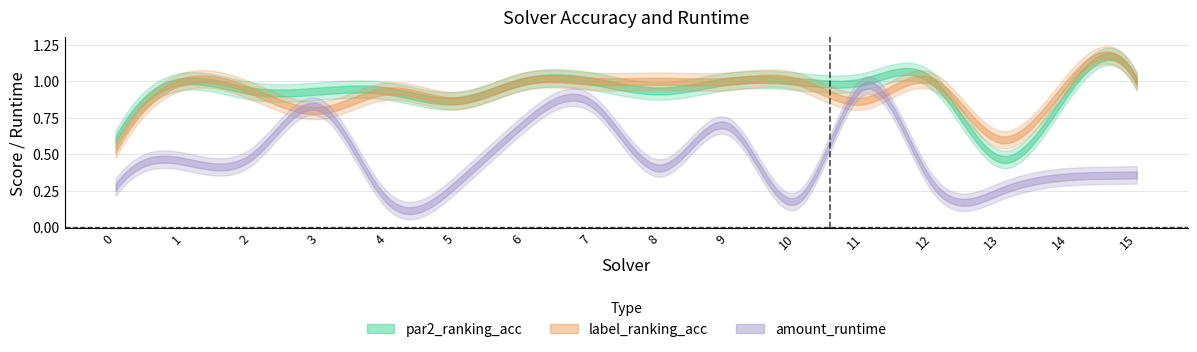

How many values in the par2_ranking_acc series are below 1?

8